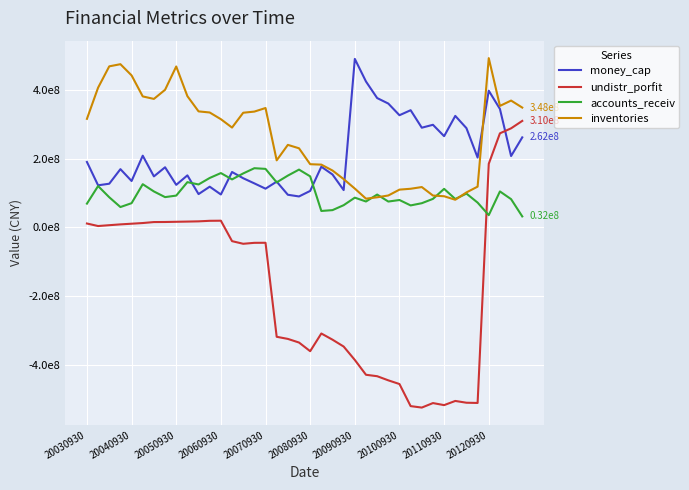

Is this an area chart (filled region under the line)?

No